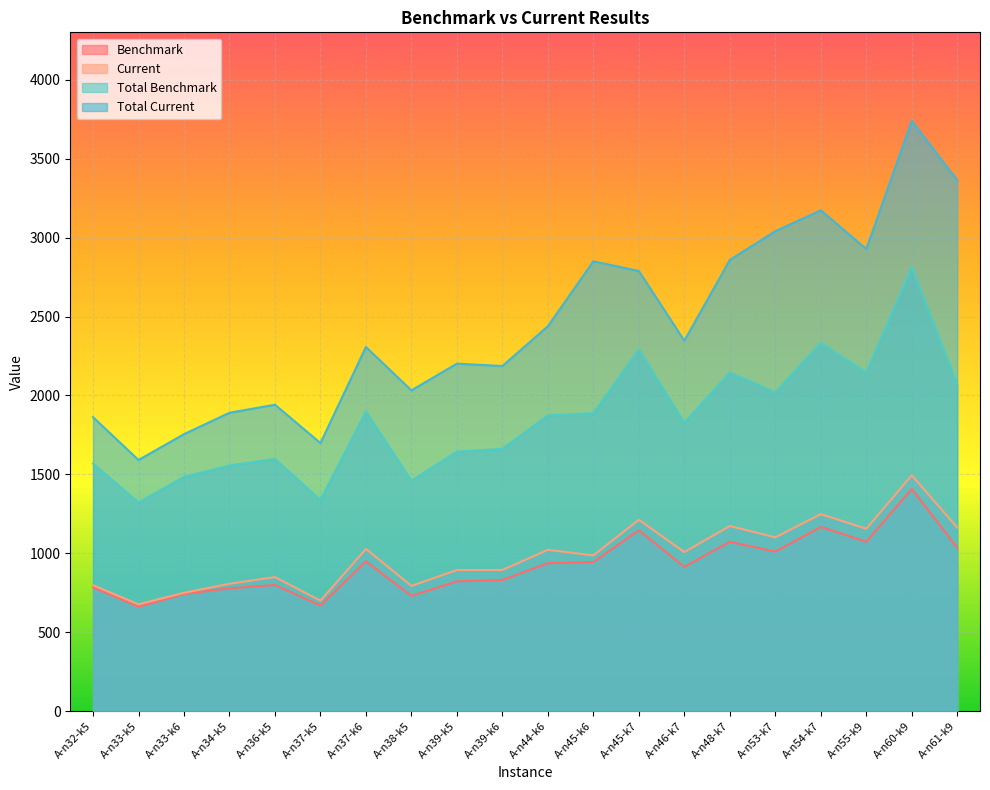

True or false: Total Current and Total Benchmark intersect in this chart.

False